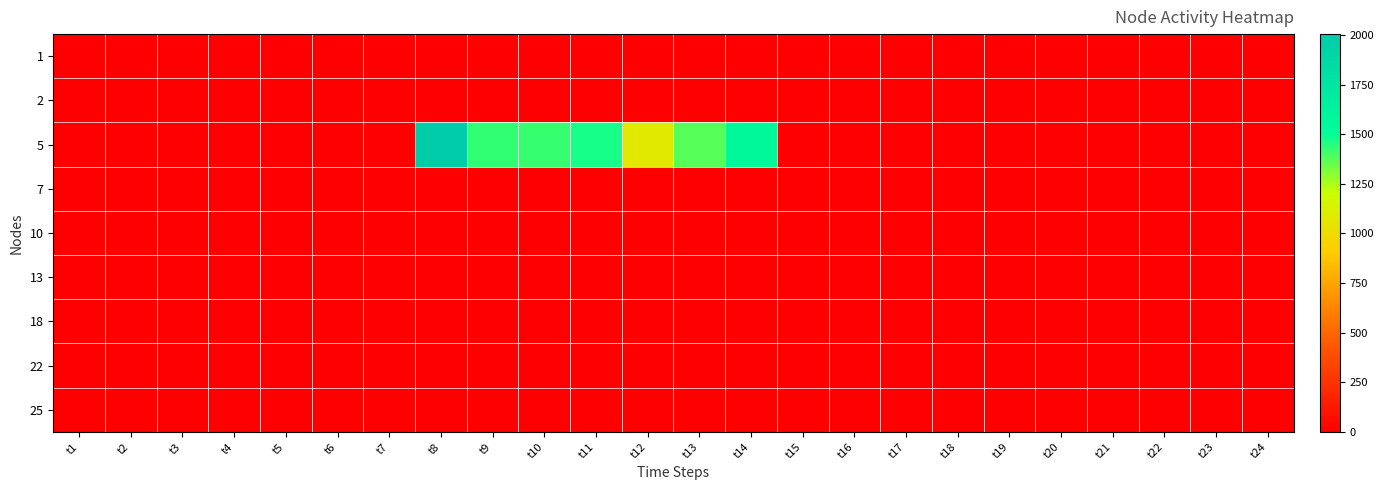

At which category does the chart reach its minimum across all series?

t1